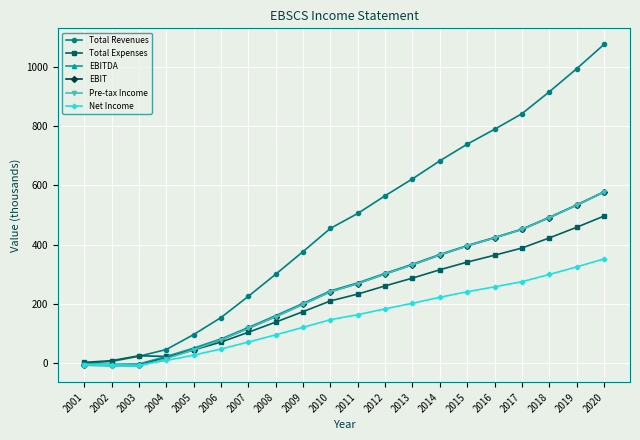

At which label does Net Income reach its peak?

2020